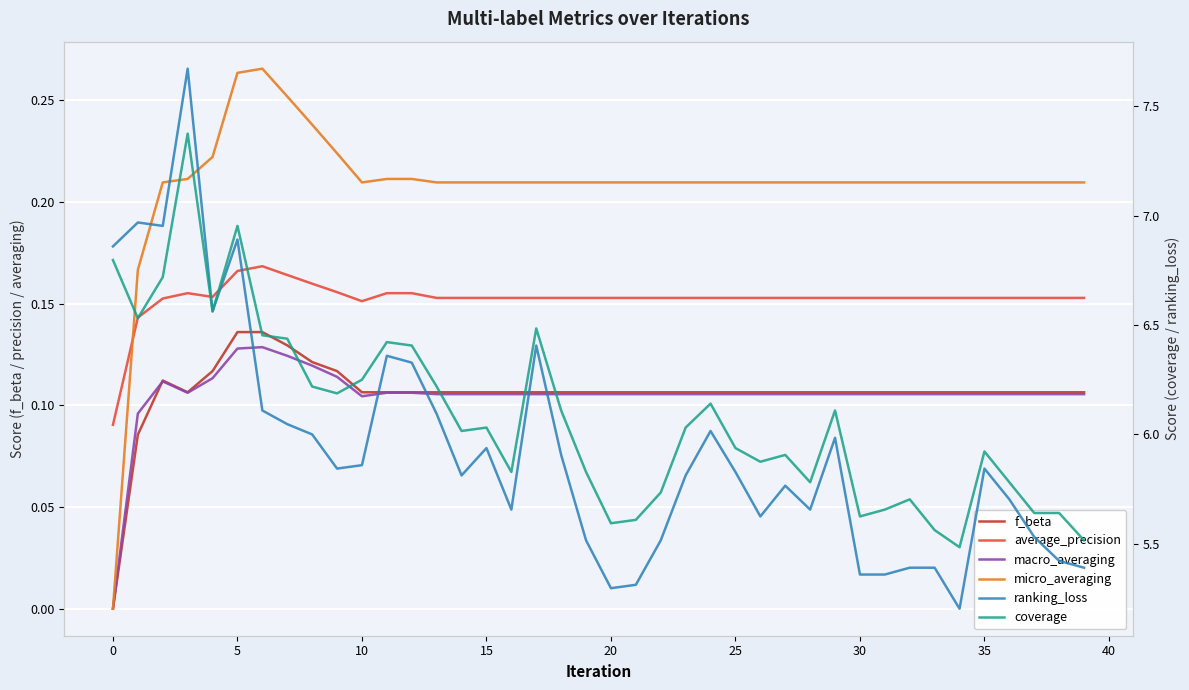

True or false: coverage has a value of 5.9 at 26.

True